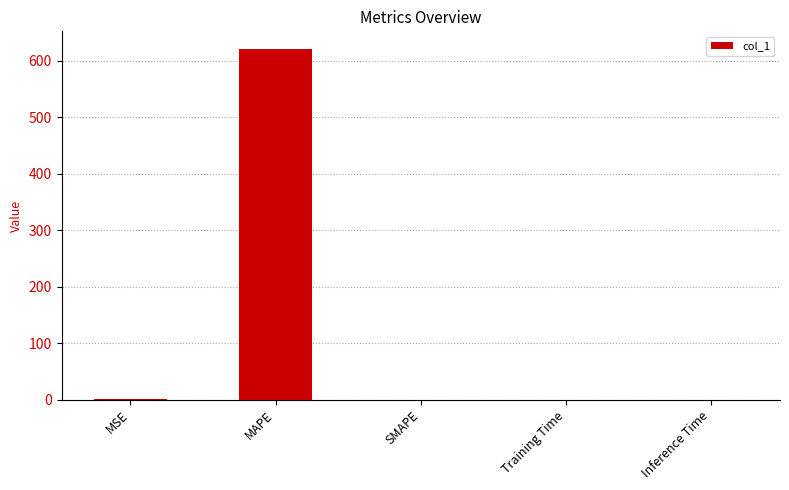

How many categories are shown in the chart?

5